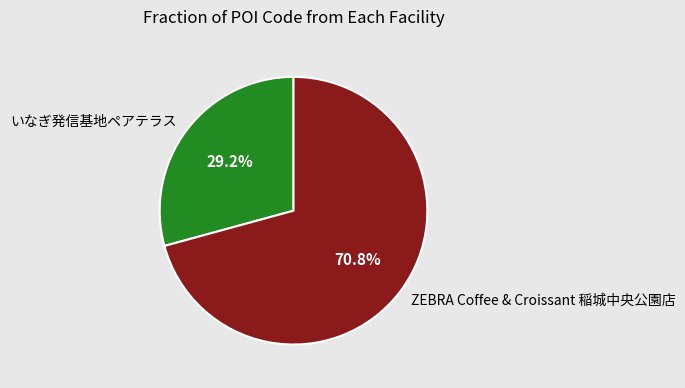

Combined, do いなぎ発信基地ペアテラス and ZEBRA Coffee & Croissant 稲城中央公園店 account for over 50%?

Yes